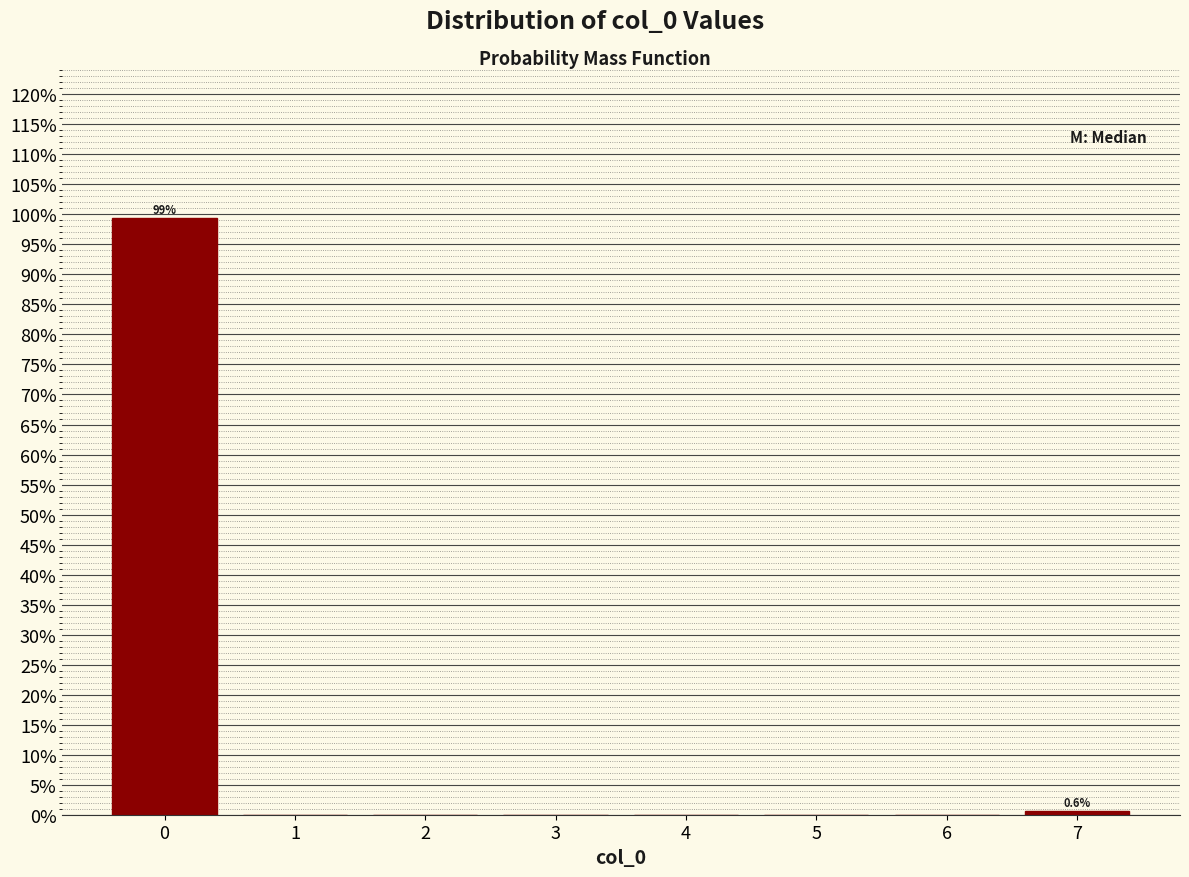

Which range on the x-axis has the tallest bar?

-0.5 to 0.5